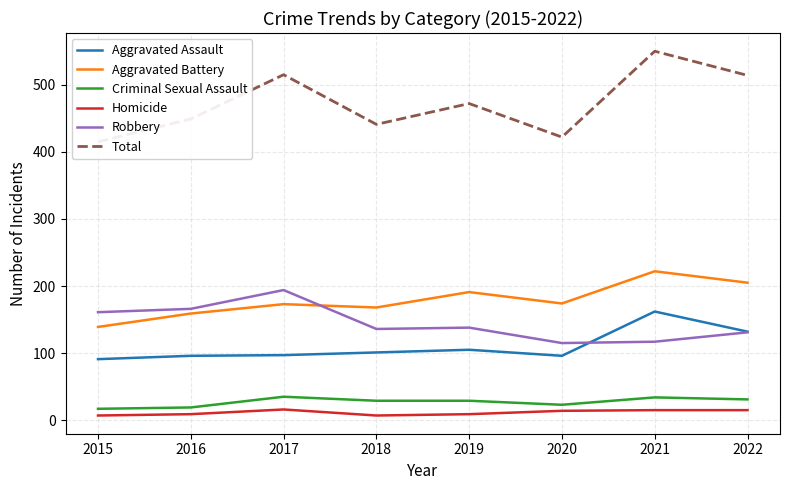

Is this an area chart (filled region under the line)?

No